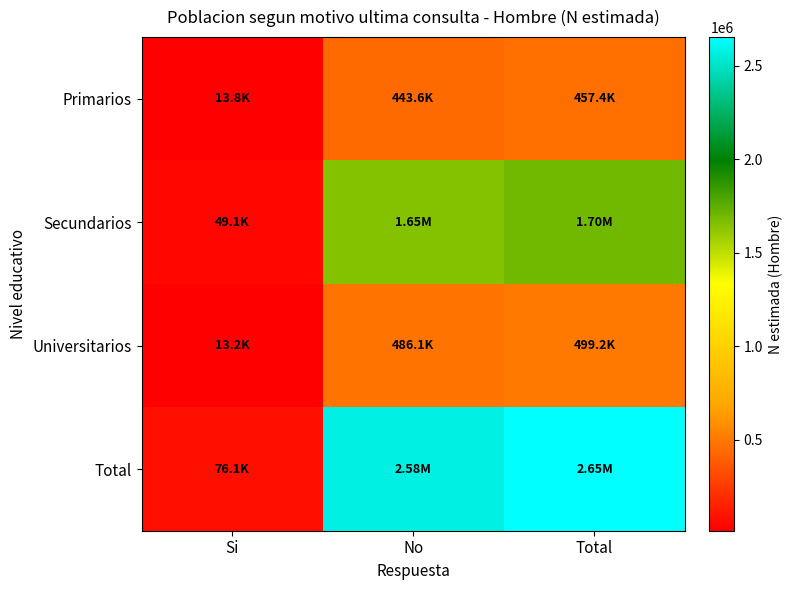

Which has a higher value, Total or Si?

Total